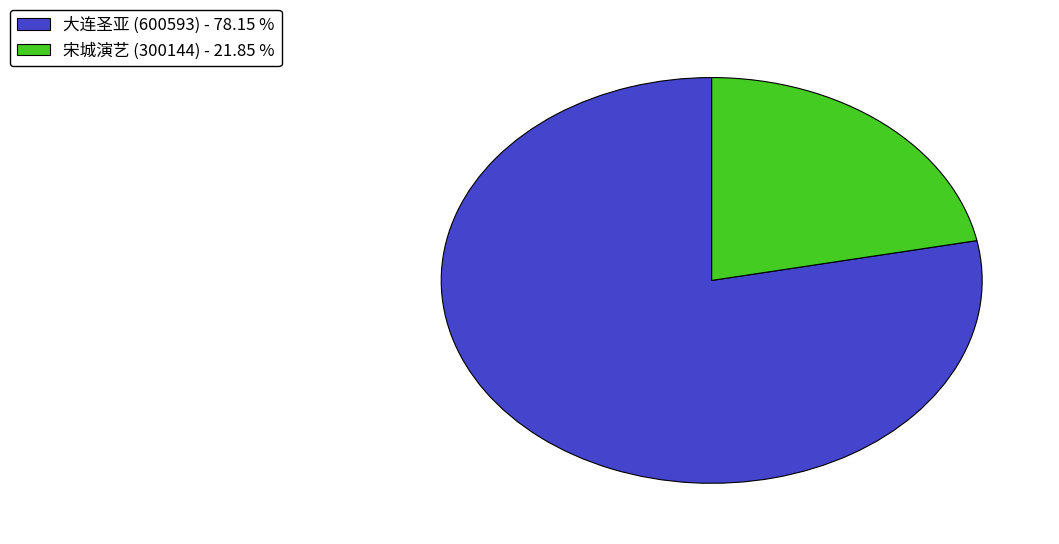

Does 大连圣亚 (600593) - 78.15 % represent more than half of the total?

Yes